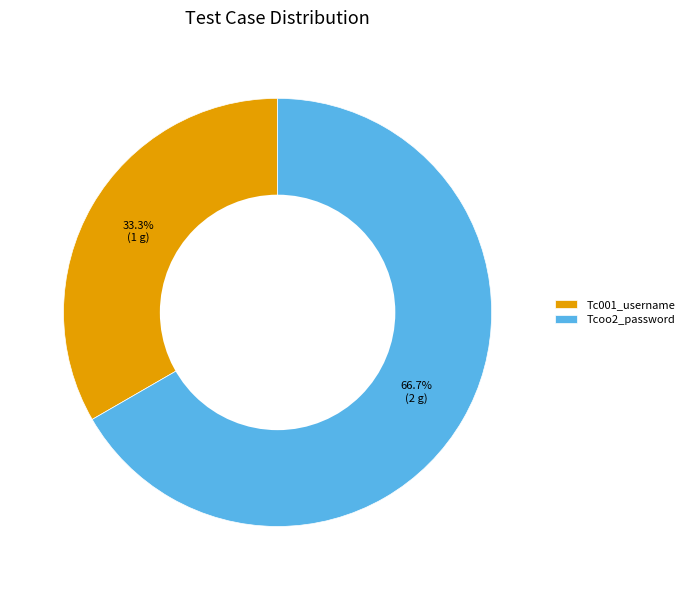

Does any single category account for the majority?

Yes